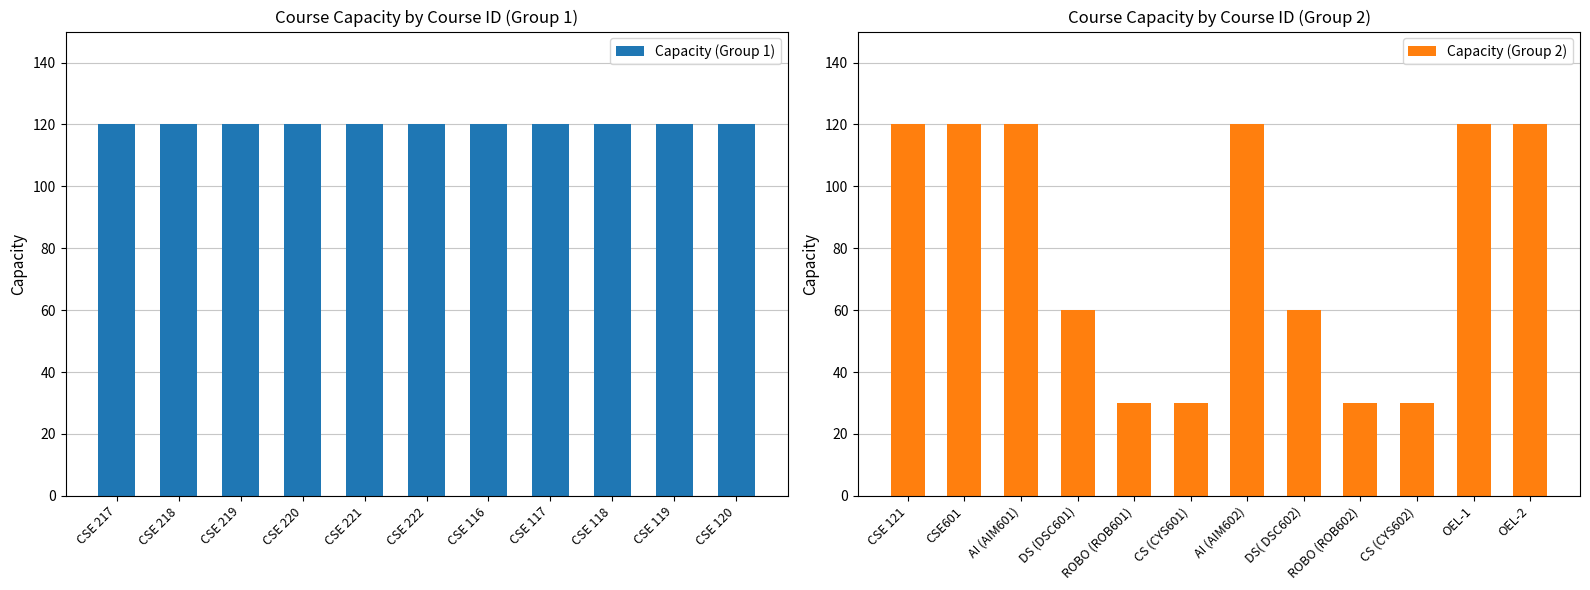

What is the difference between the values at CS (CYS601) and CSE 116?

90